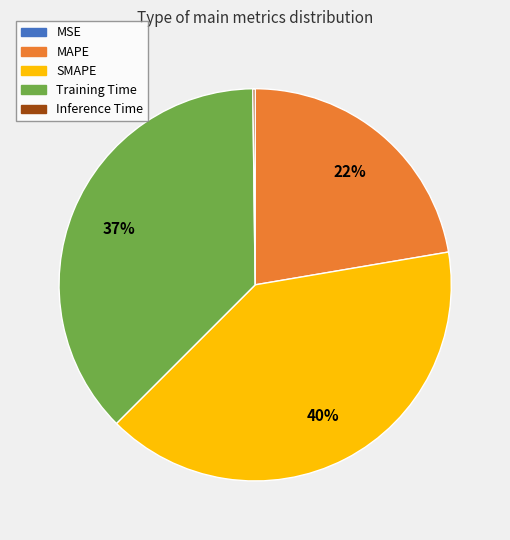

To the nearest percent, what portion does SMAPE represent?

40%